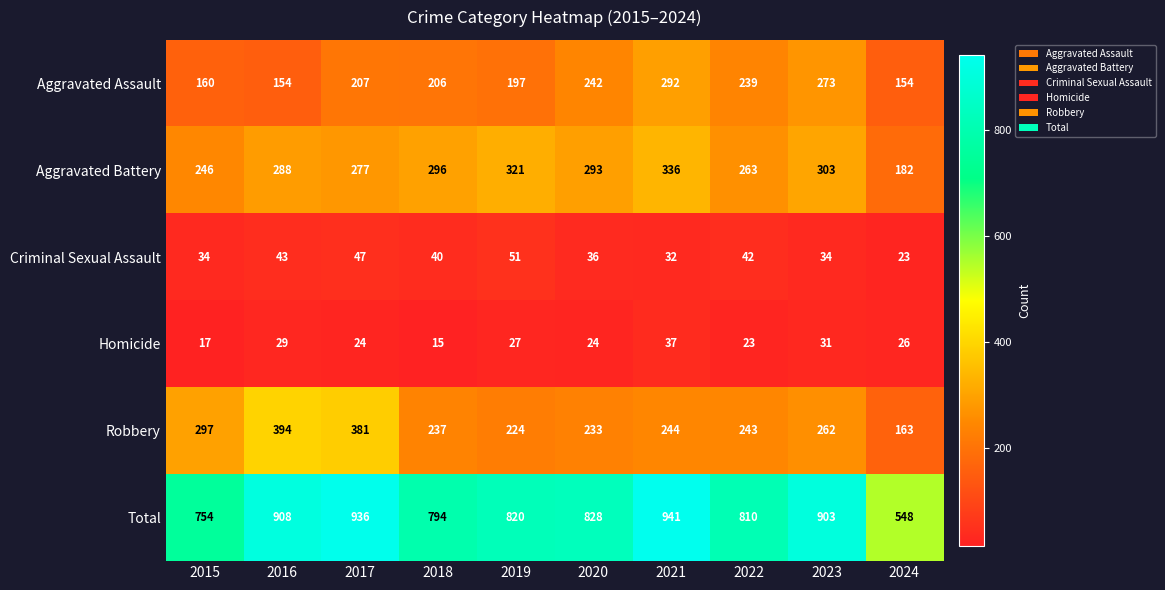

What is the difference between the Robbery values at 2020 and 2023?

29